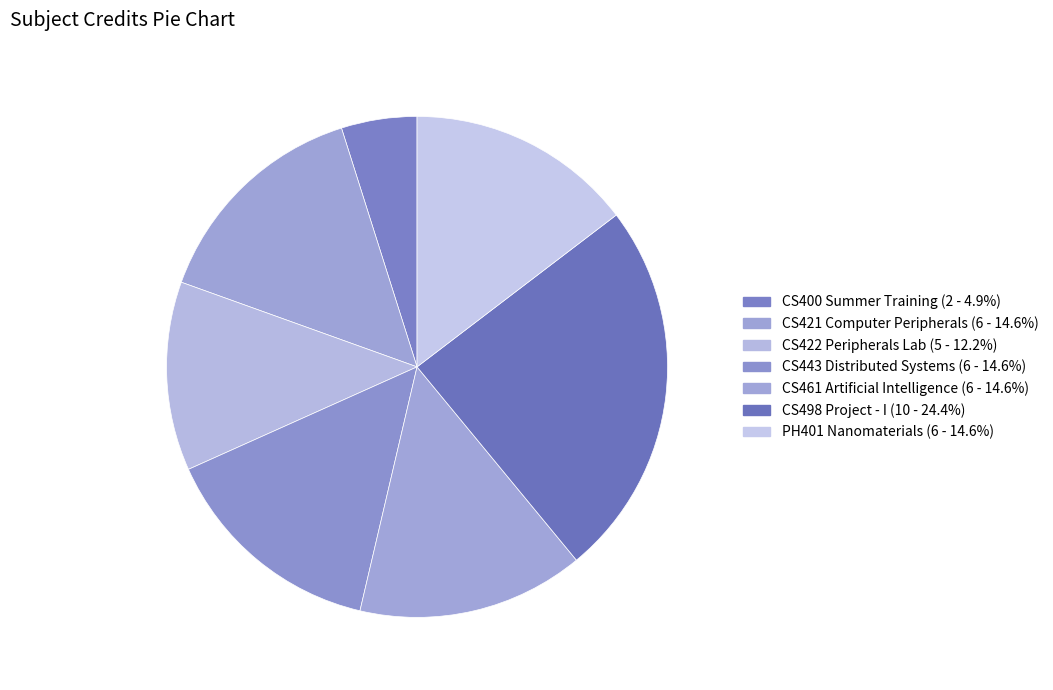

Count the number of slices in the pie.

7